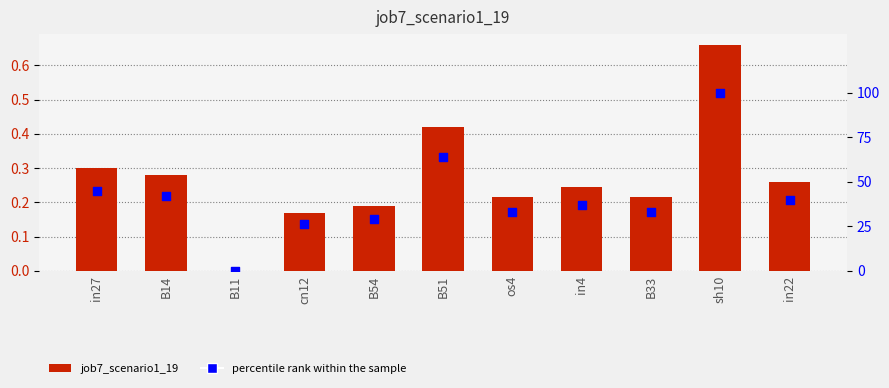

Which series has the widest spread of Y values?

percentile rank within the sample